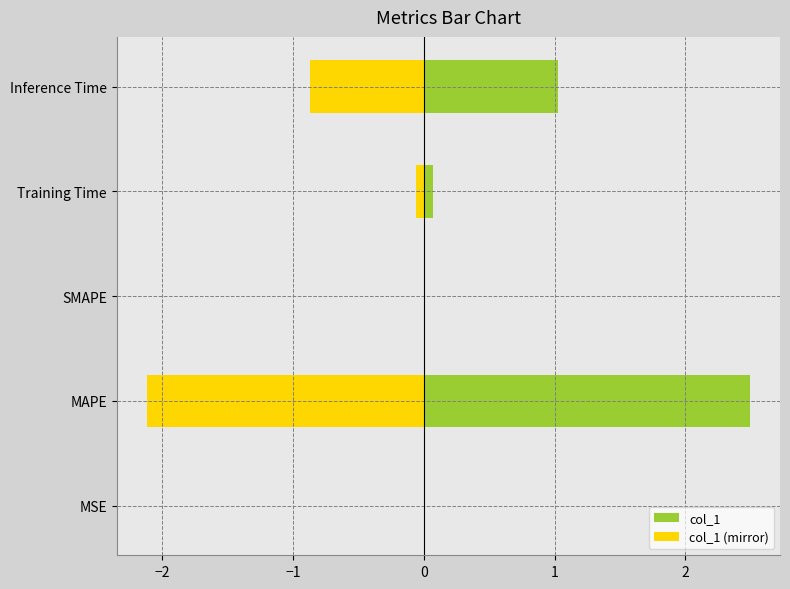

How many categories are shown in the chart?

5